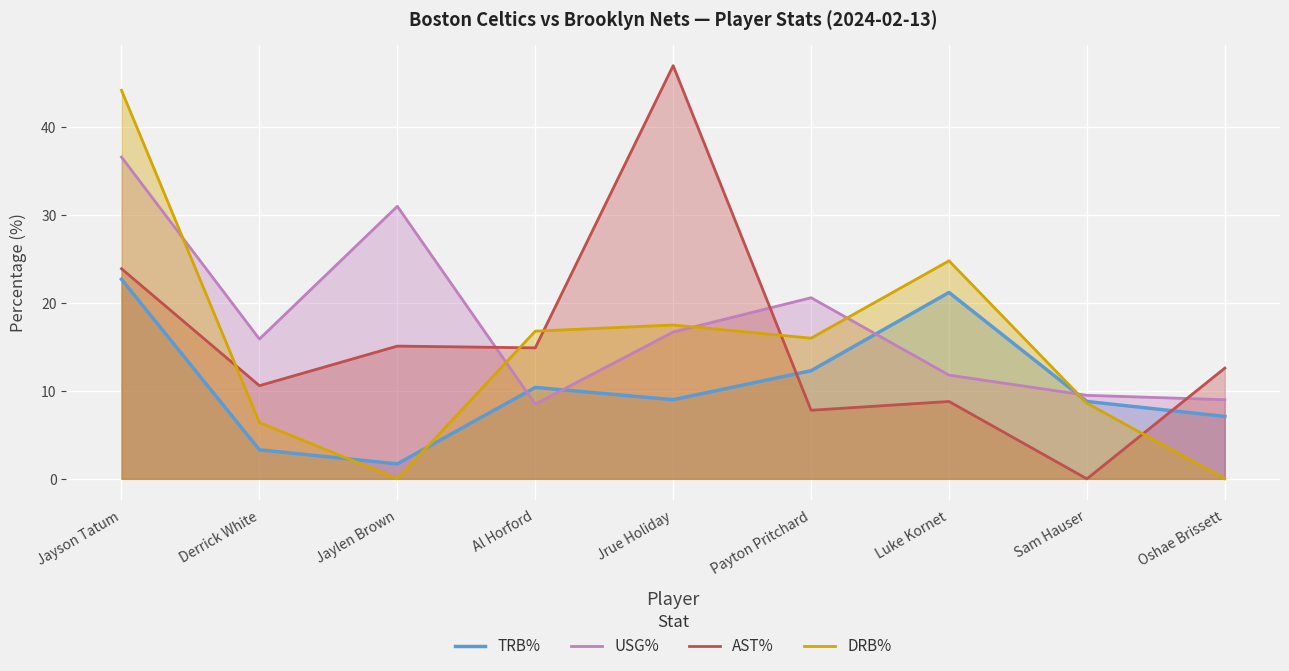

True or false: DRB% and TRB% intersect in this chart.

True